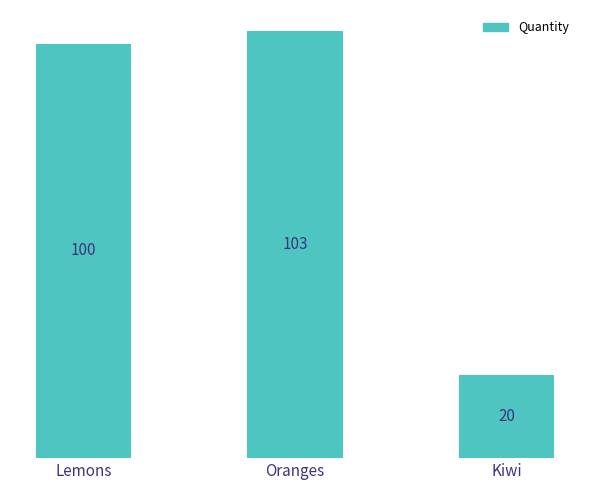

Reading right to left, list all the values displayed in this chart.

Kiwi=20	Oranges=103	Lemons=100